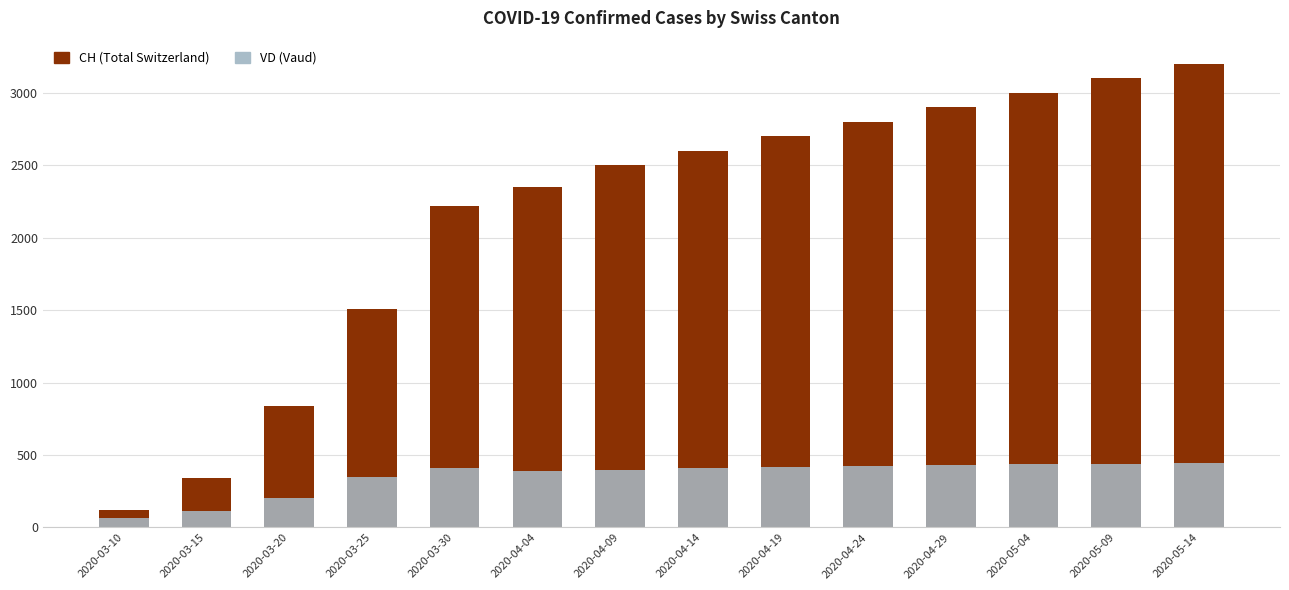

Rank the series at 2020-05-14 from highest to lowest value.

CH (Total Switzerland), VD (Vaud)